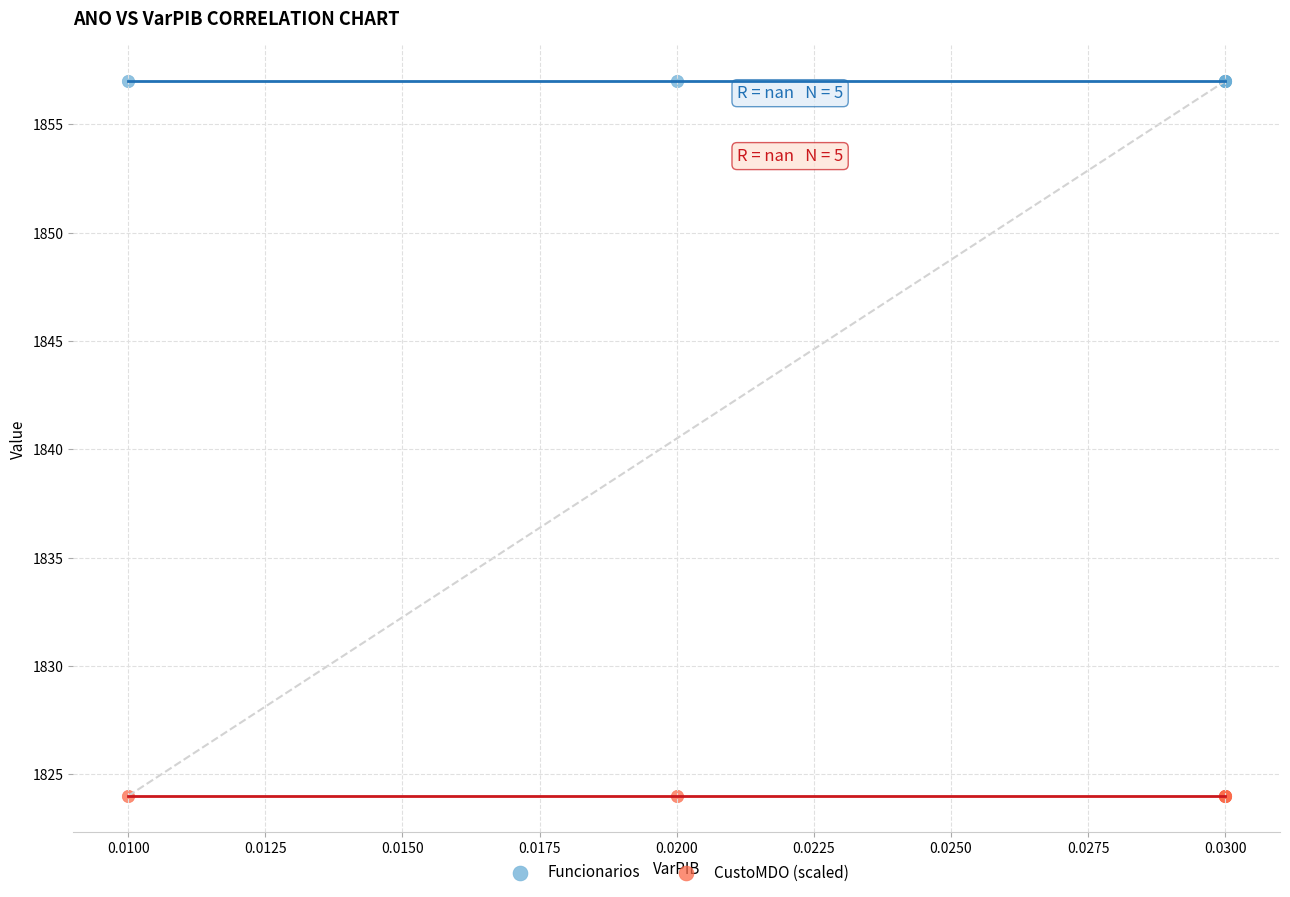

Which series contains the highest Y value?

Funcionarios